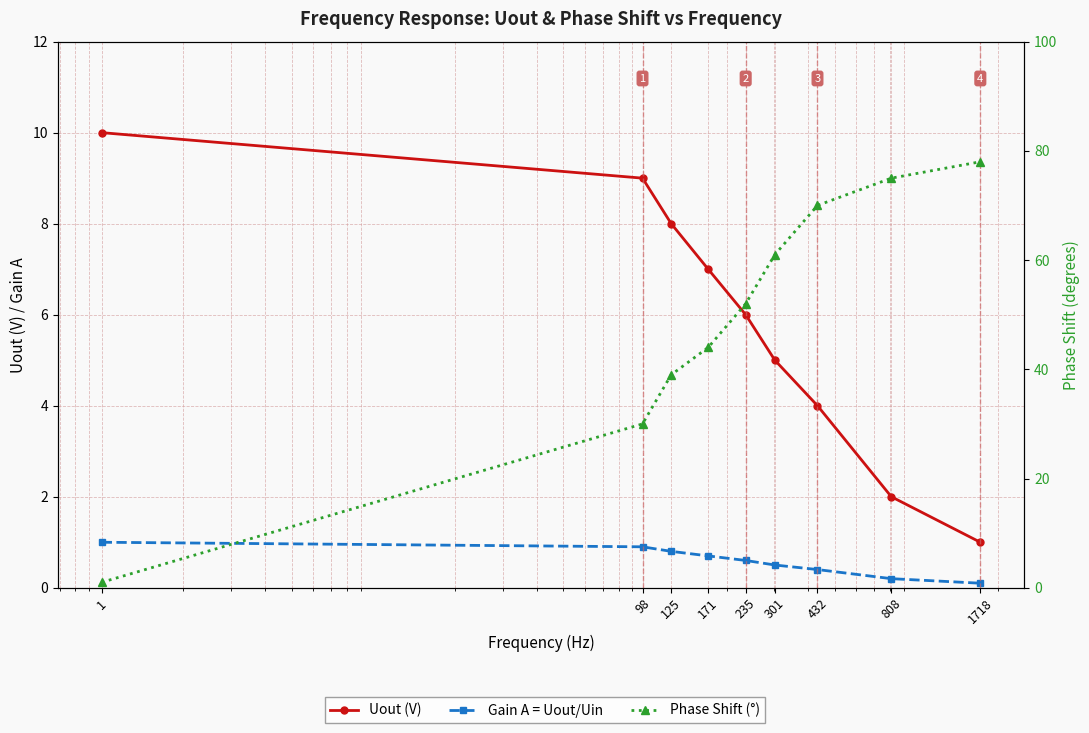

What is the difference between the second highest and minimum values in the Phase Shift (°) series?

74.0